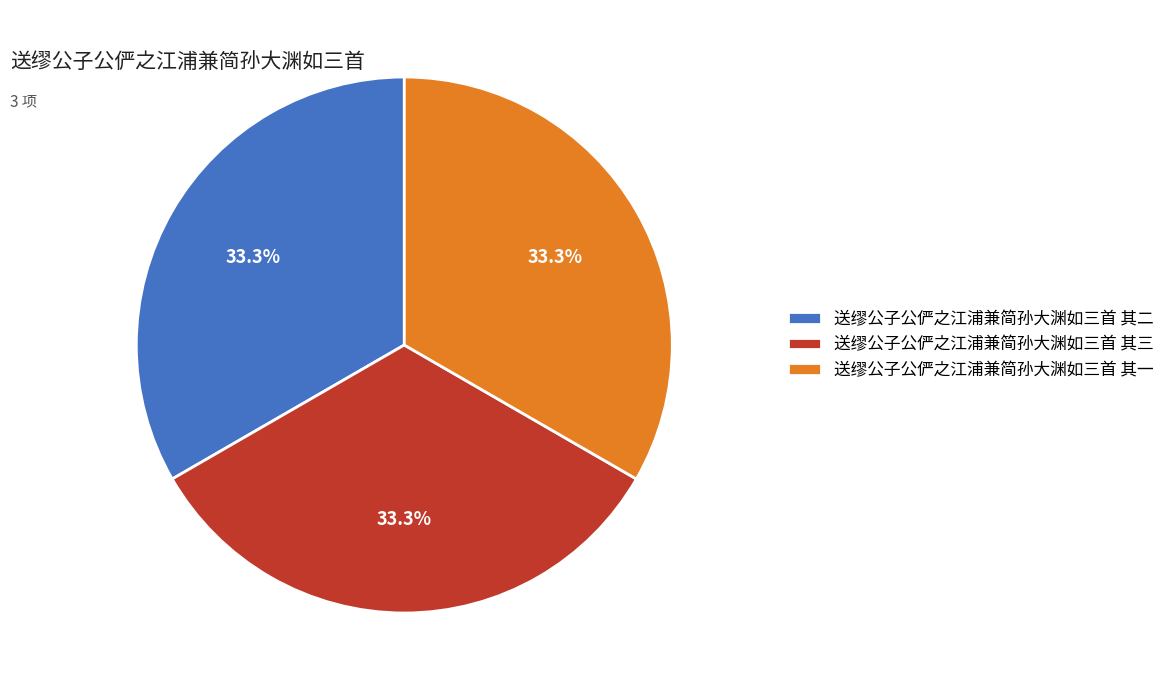

How many slices are in this pie chart?

3